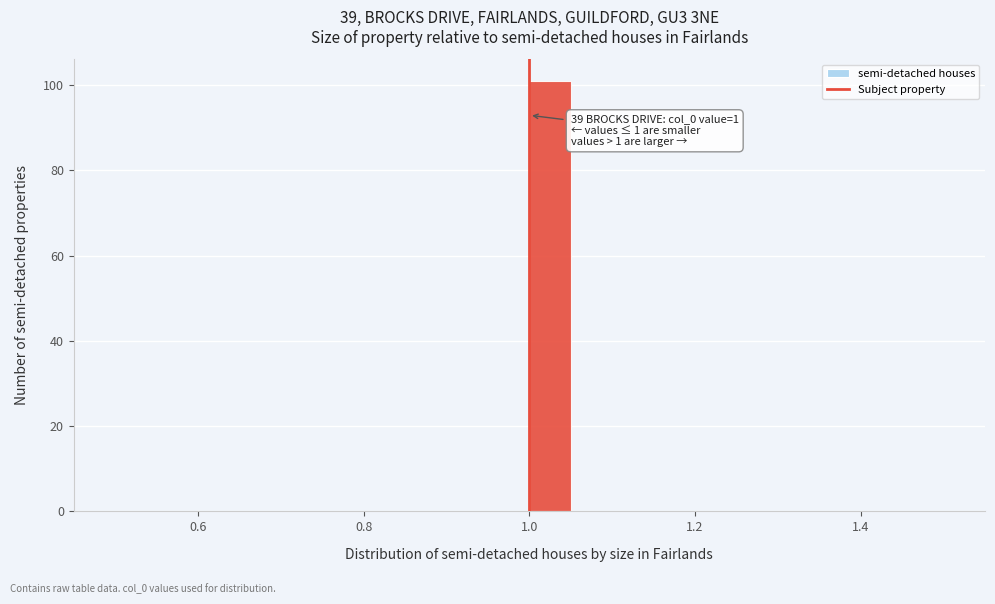

Read against the x-axis, roughly where is the centre of the tallest bar?

1.02